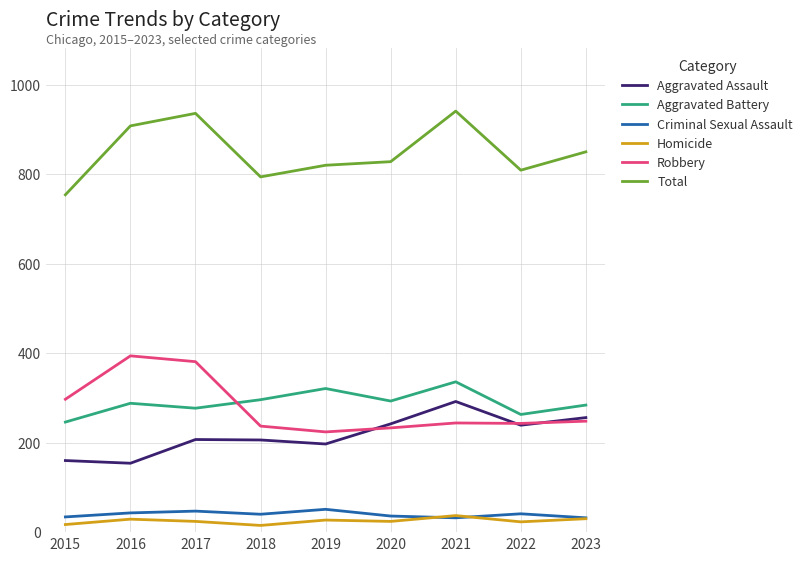

The value of Homicide at 2023 is 30. True or false?

True